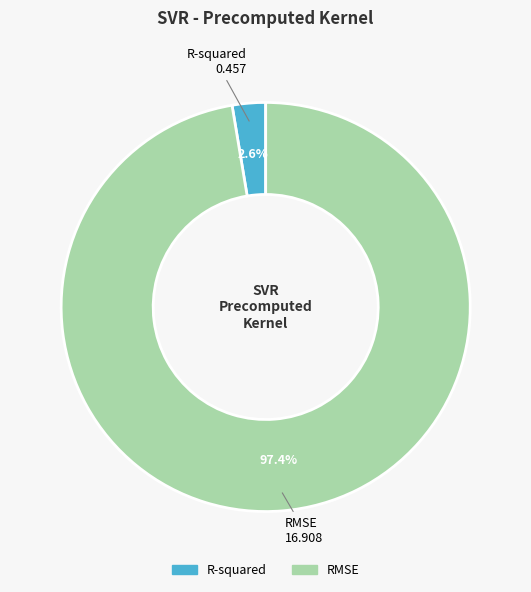

Which slice represents more than half of the pie?

RMSE